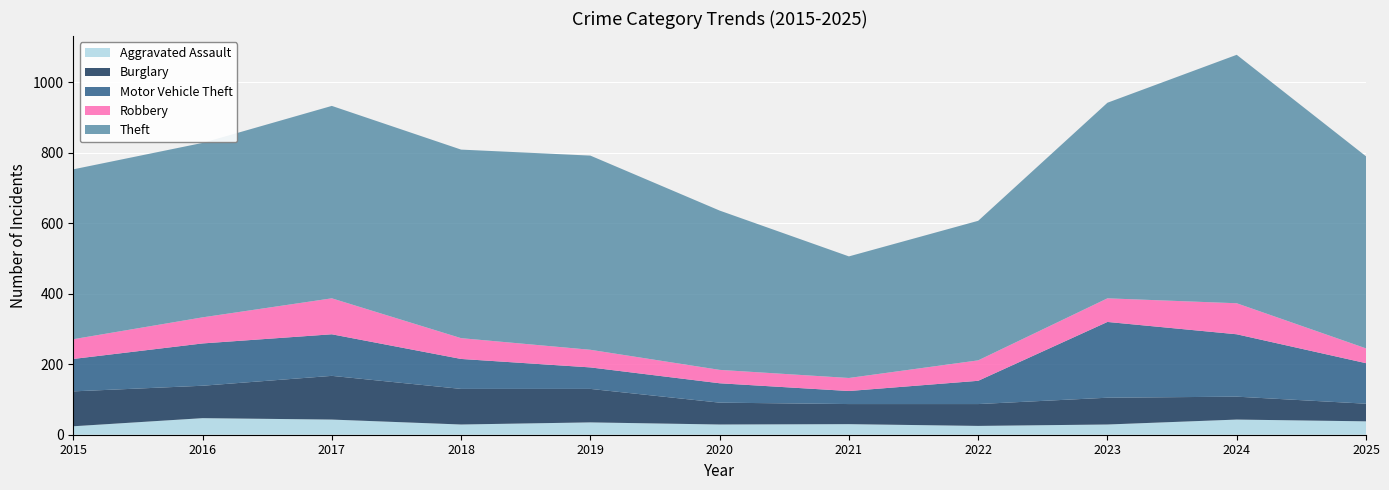

Reading left to right, transcribe all the data shown in this chart.

Aggravated Assault: 24	47	43	29	35	29	30	25	29	43	38
Burglary: 99	92	124	101	95	62	57	62	76	65	50
Motor Vehicle Theft: 92	120	118	85	61	55	37	66	215	177	115
Robbery: 56	74	102	59	50	38	37	58	67	88	42
Theft: 482	495	546	535	551	452	345	396	555	705	545